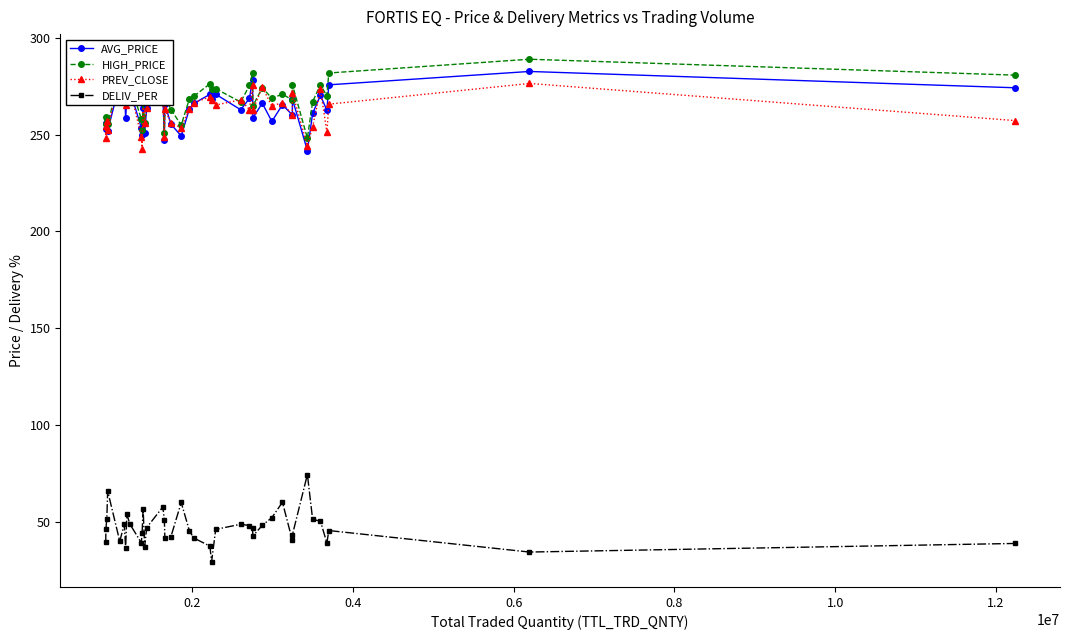

How many interior local peaks does the DELIV_PER series have?

10